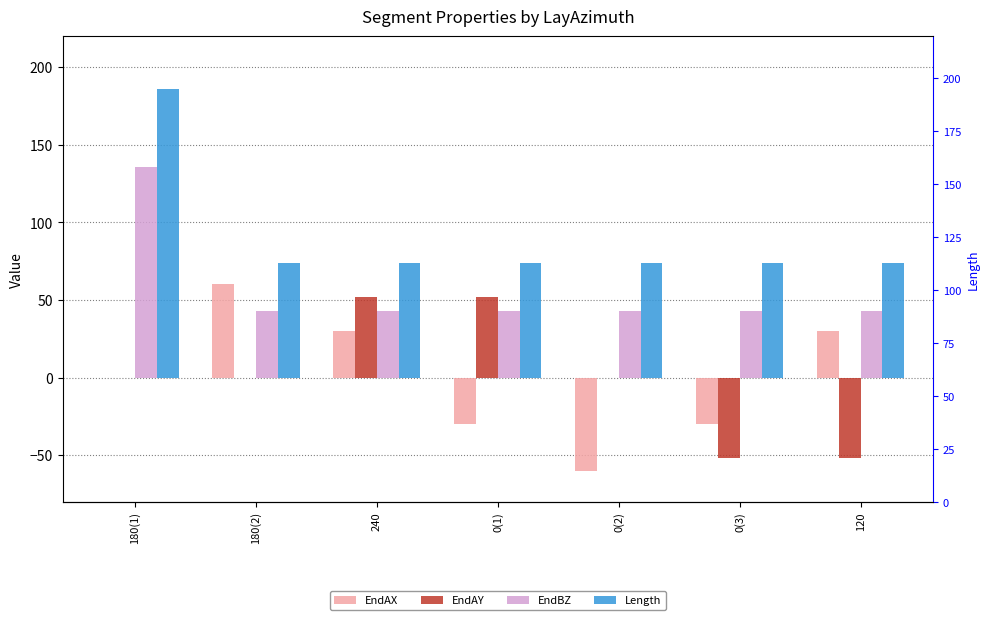

The value of EndBZ at 0(1) is 20.4. True or false?

False